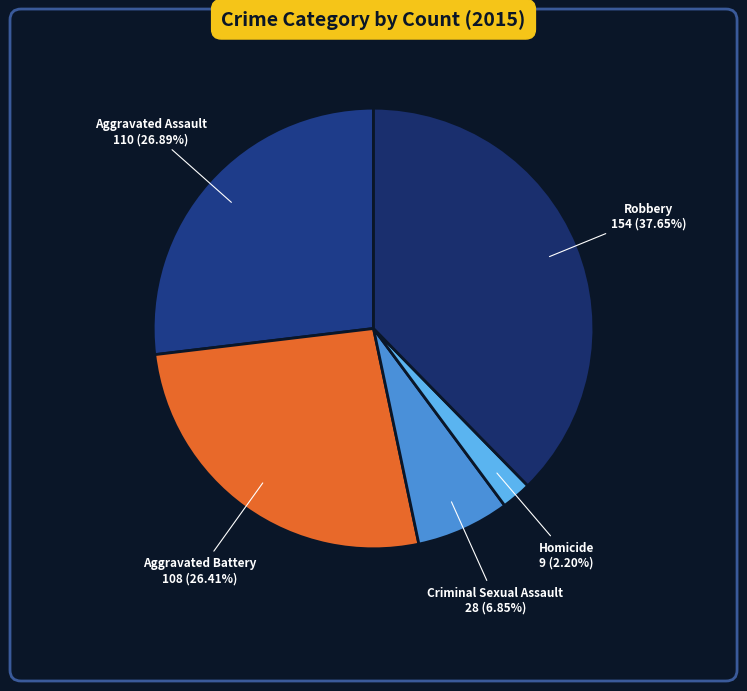

What is the ratio of the value at Criminal Sexual Assault to the value at Aggravated Battery?

0.3